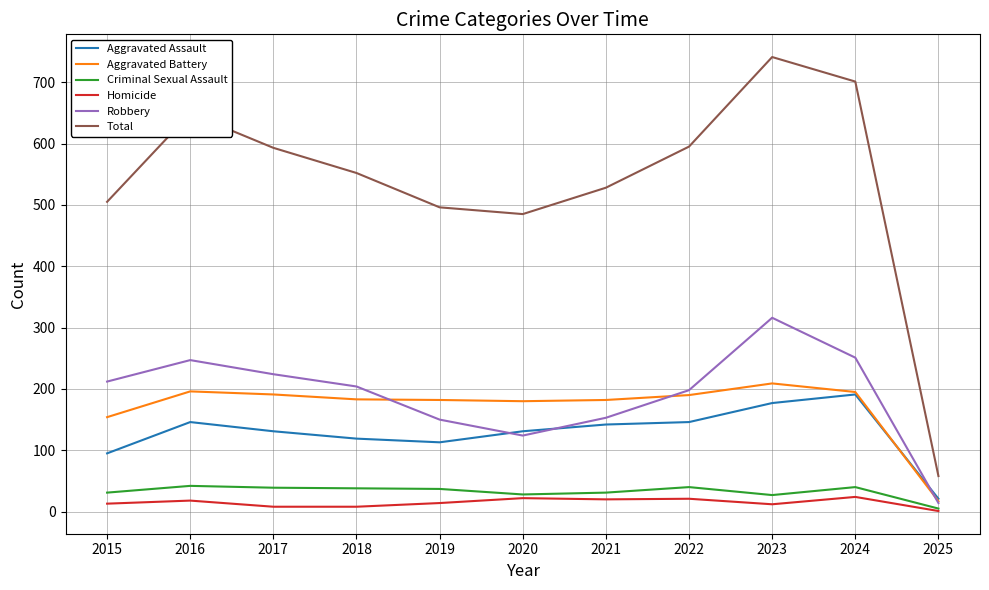

Read the Homicide value at 2024, to the nearest 5.

25